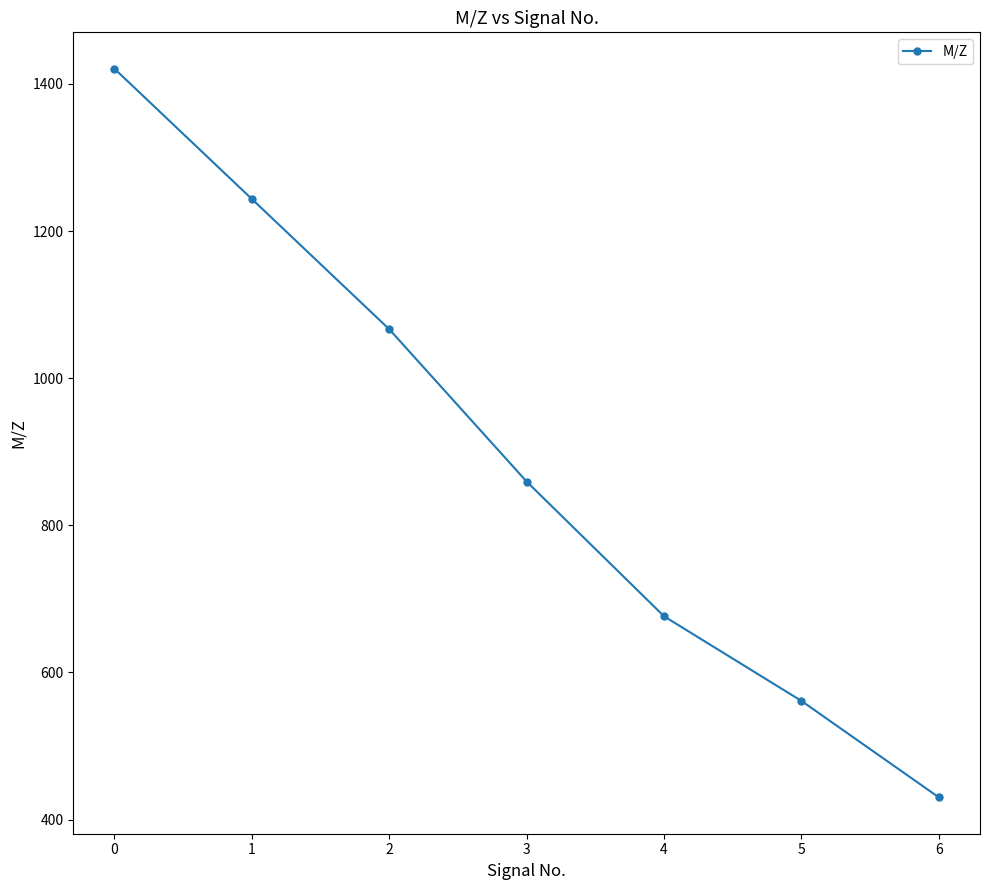

Is it true that the value at 6 is 107.8?

False